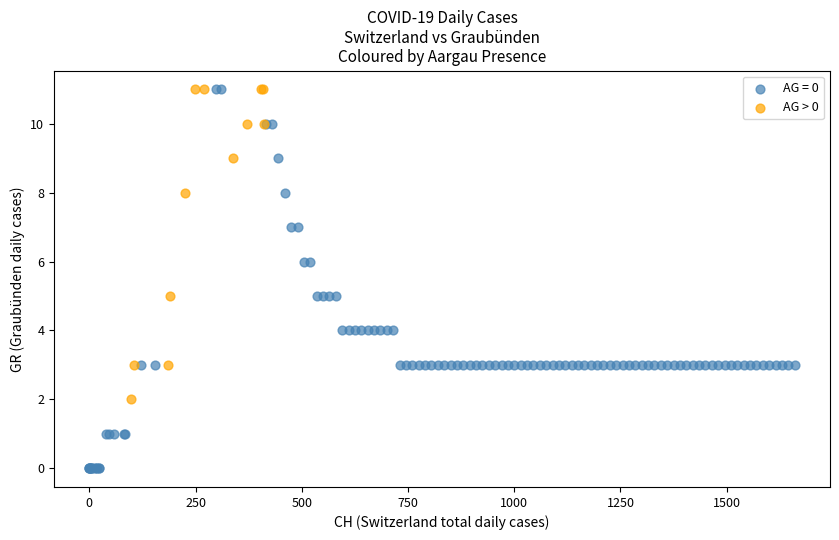

Which series has the widest spread of Y values?

AG = 0